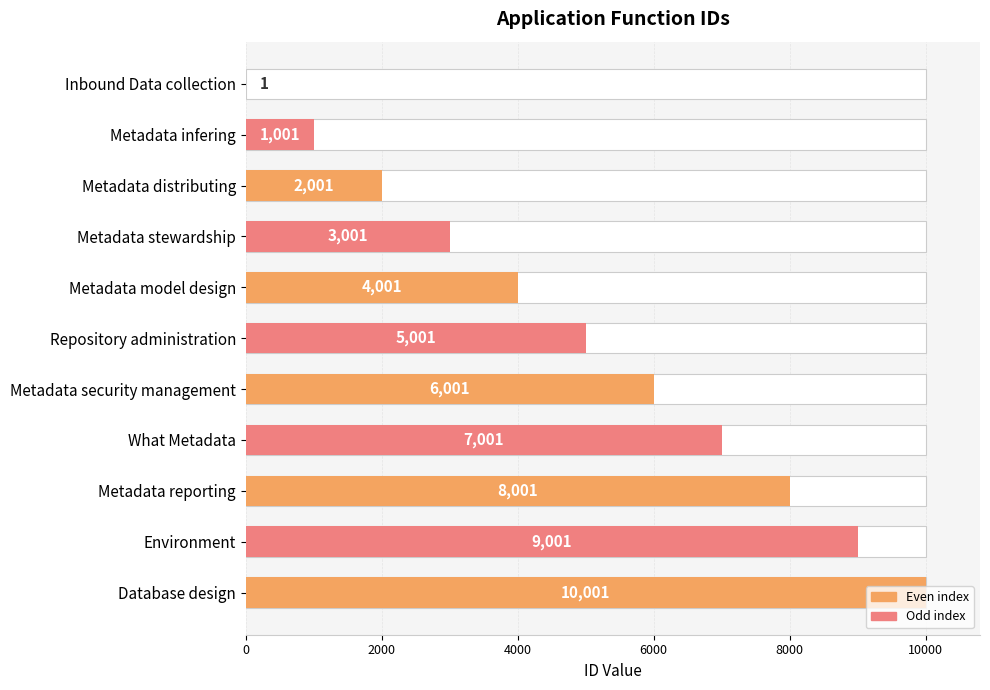

What is the minimum value shown in the chart?

1